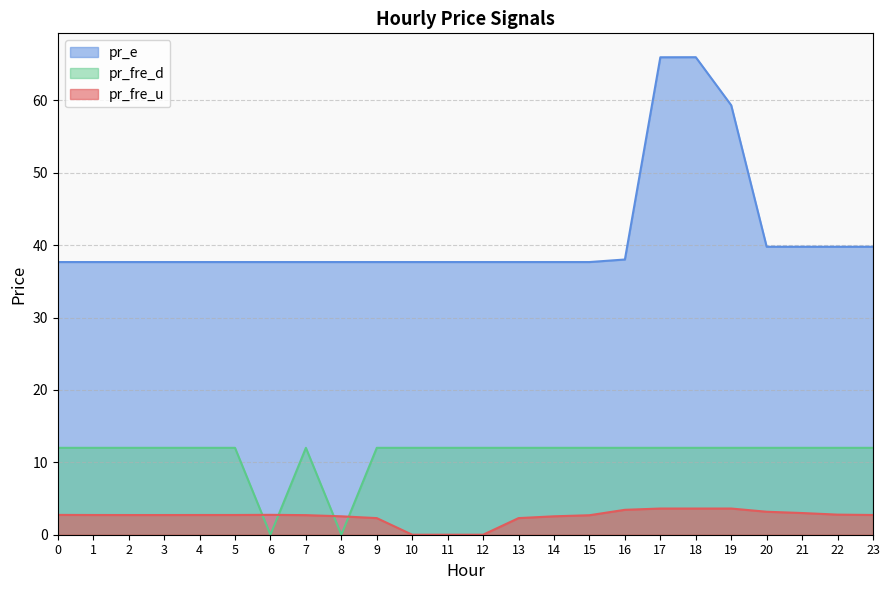

Reading left to right, list all the values displayed in this chart.

pr_fre_u: 0=2.7	1=2.7	2=2.7	3=2.7	4=2.7	5=2.7	6=2.7	7=2.7	8=2.5	9=2.3	10=0.0	11=0.0	12=0.0	13=2.3	14=2.5	15=2.7	16=3.4	17=3.6	18=3.6	19=3.6	20=3.2	21=3.0	22=2.8	23=2.7
pr_e: 0=37.7	1=37.7	2=37.7	3=37.7	4=37.7	5=37.7	6=37.7	7=37.7	8=37.7	9=37.7	10=37.7	11=37.7	12=37.7	13=37.7	14=37.7	15=37.7	16=38.0	17=65.9	18=66.0	19=59.3	20=39.8	21=39.8	22=39.8	23=39.8
pr_fre_d: 0=12.0	1=12.0	2=12.0	3=12.0	4=12.0	5=12.0	6=0.0	7=12.0	8=0.0	9=12.0	10=12.0	11=12.0	12=12.0	13=12.0	14=12.0	15=12.0	16=12.0	17=12.0	18=12.0	19=12.0	20=12.0	21=12.0	22=12.0	23=12.0